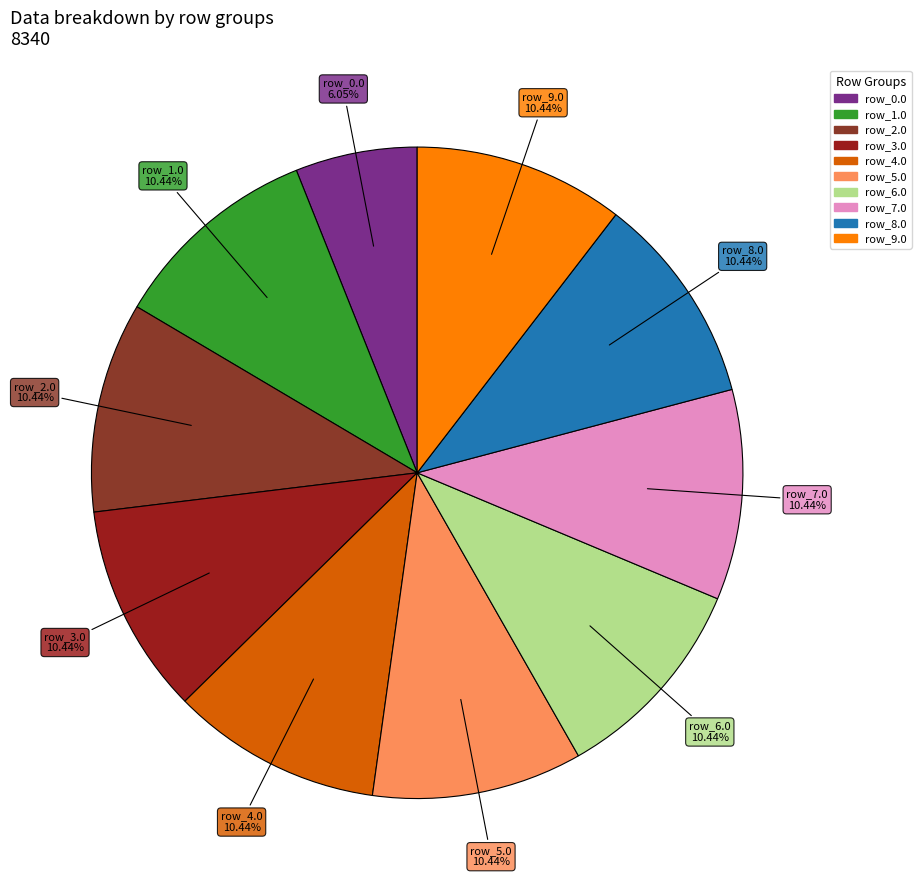

How many slices are in this pie chart?

10